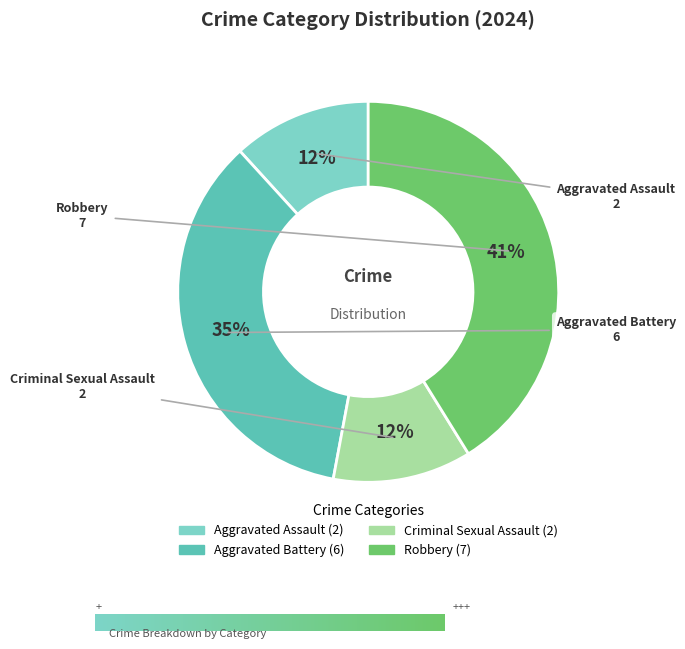

Approximately how many times larger is the value at Robbery compared to Aggravated Battery?

1.2